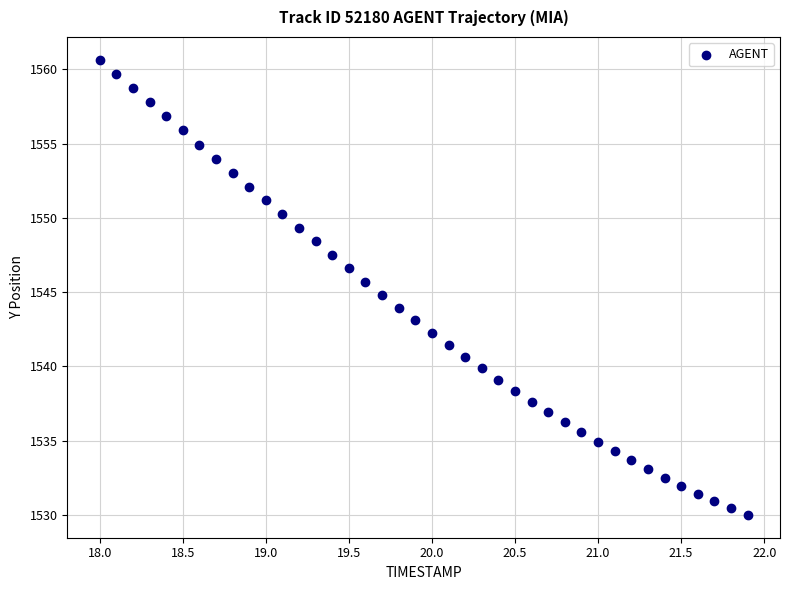

What is the range of Y values (max minus min)?

30.6